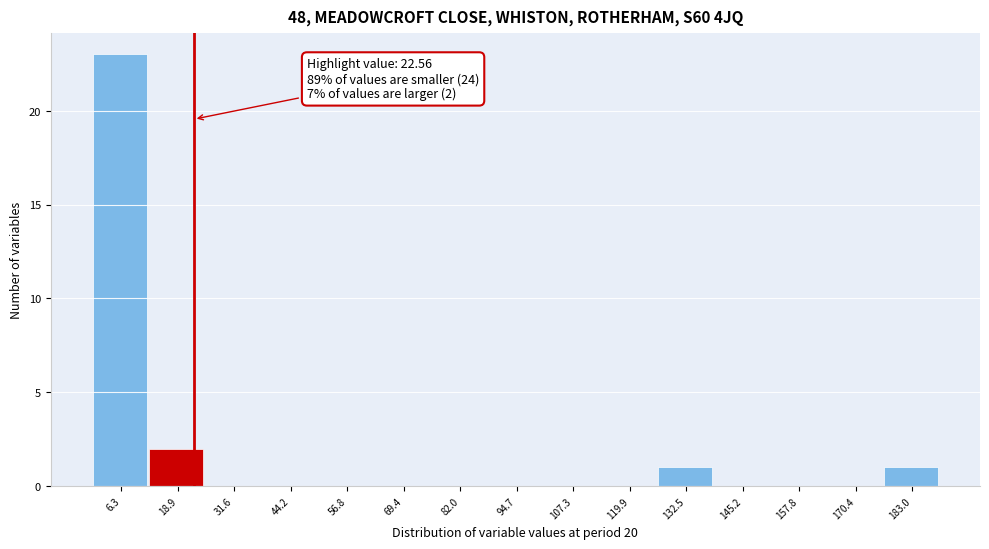

Over which range of the x-axis is the bar tallest?

0 to 12